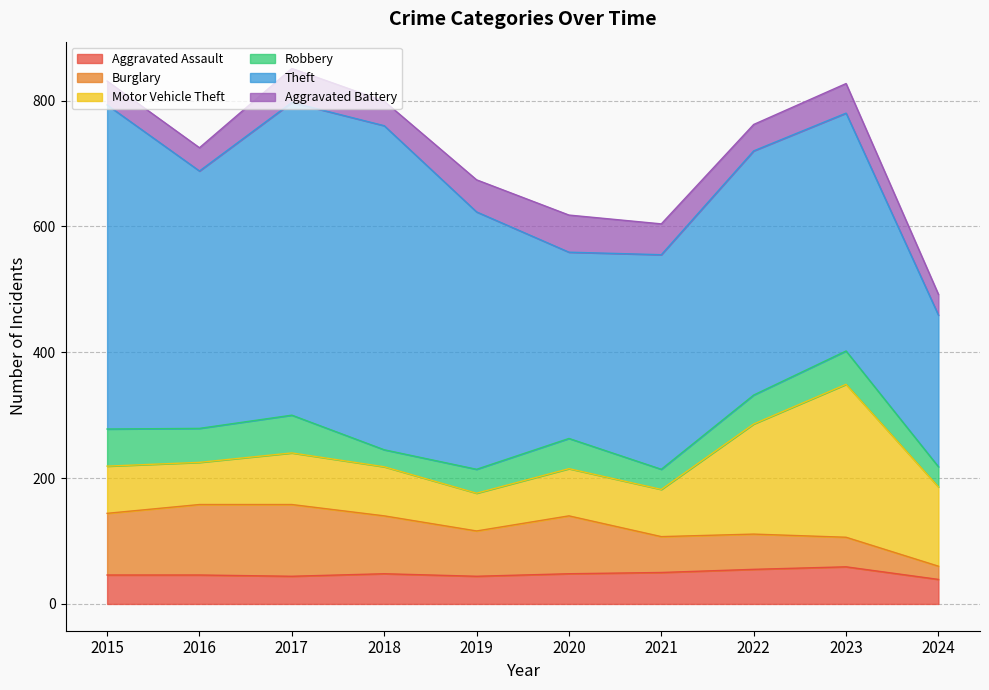

True or false: Theft and Robbery intersect in this chart.

False